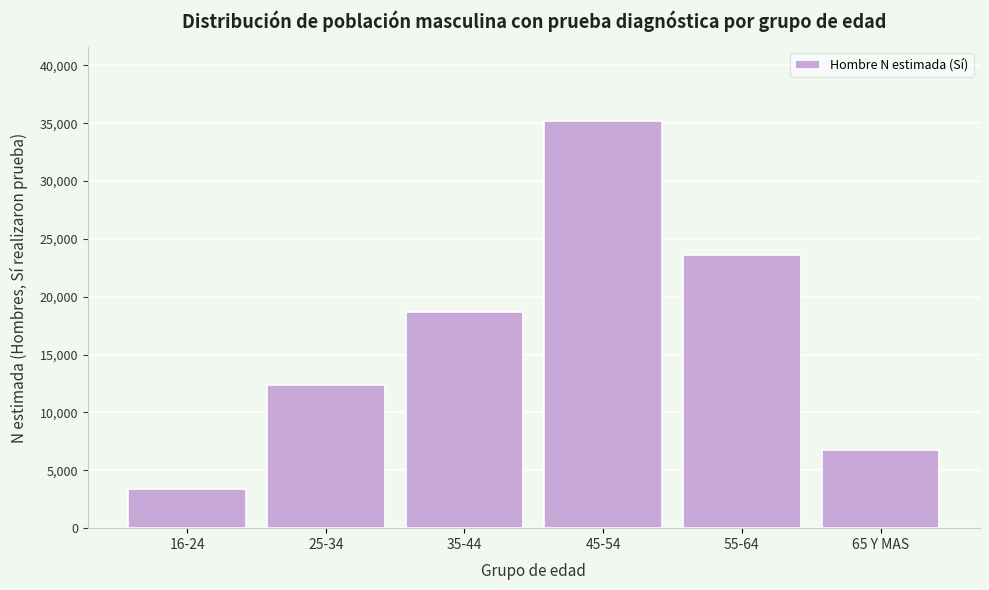

Reading left to right, what are all the values shown in this chart?

16-24=3380	25-34=12364	35-44=18662	45-54=35237	55-64=23615	65 Y MAS=6768